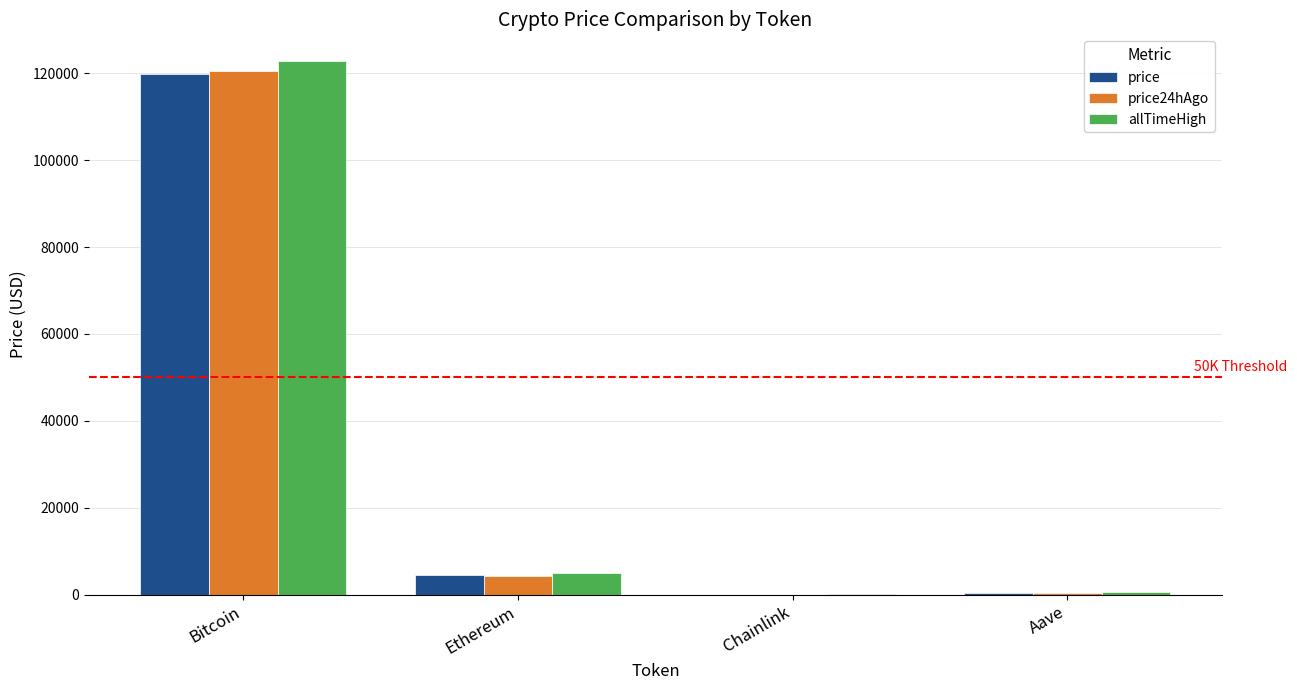

Count the number of categories in the chart.

4